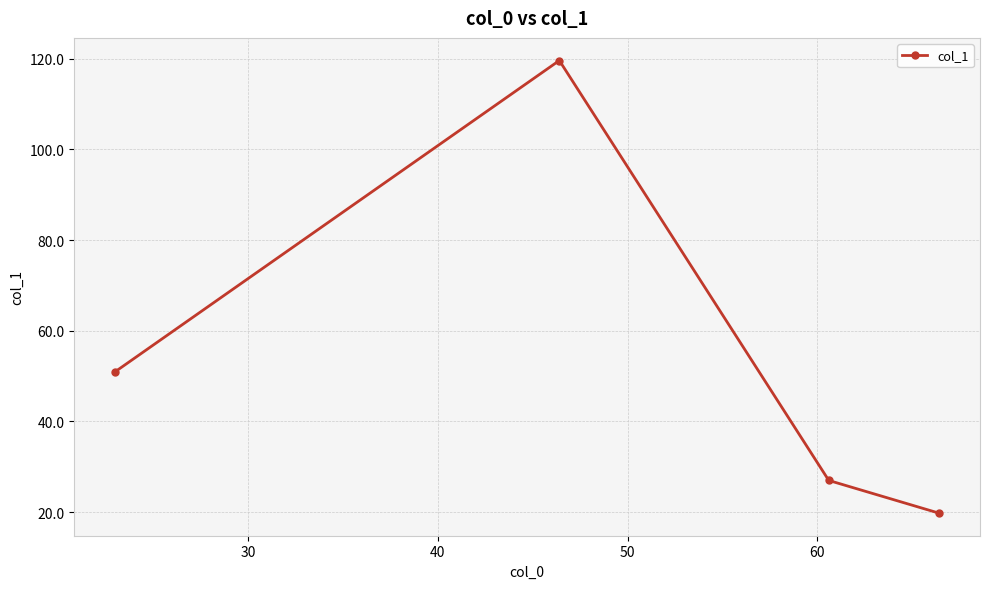

What is the average value?

54.4